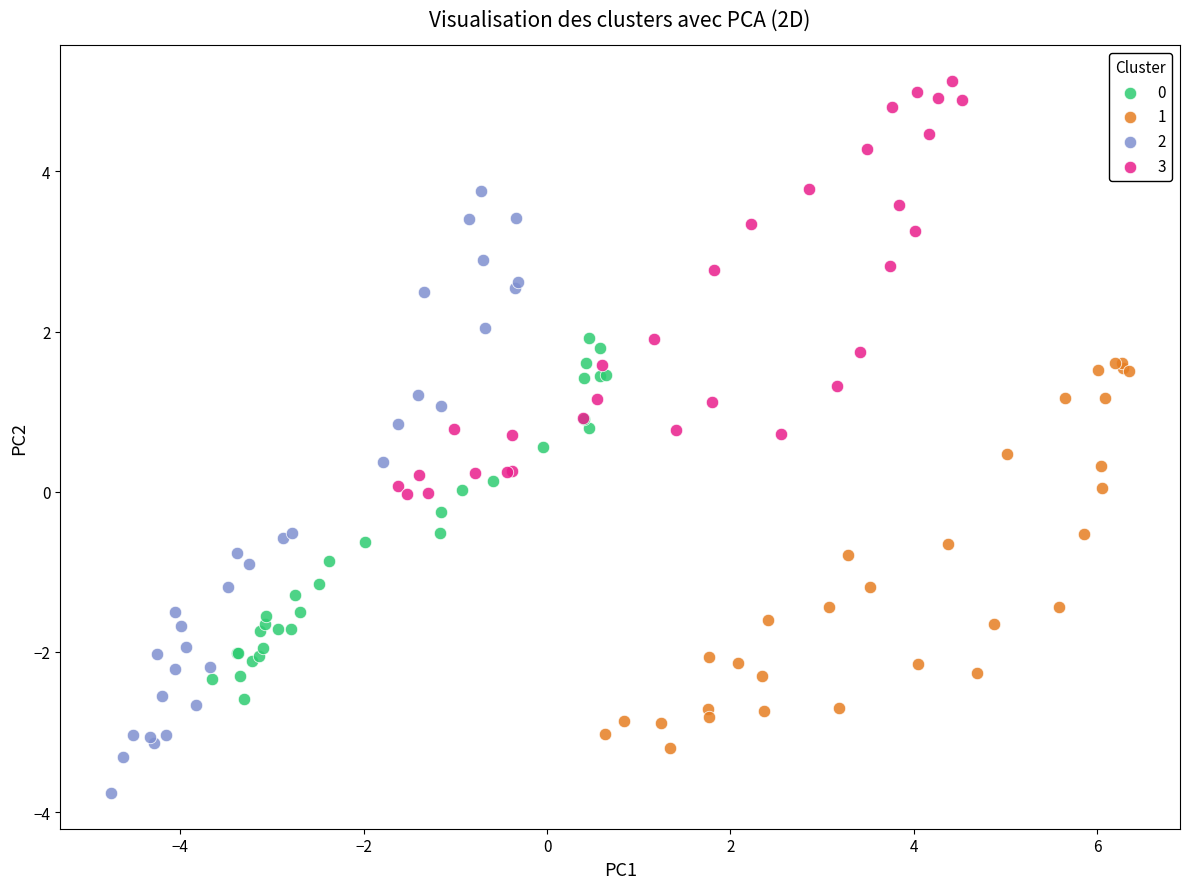

Which series has the widest spread of Y values?

2